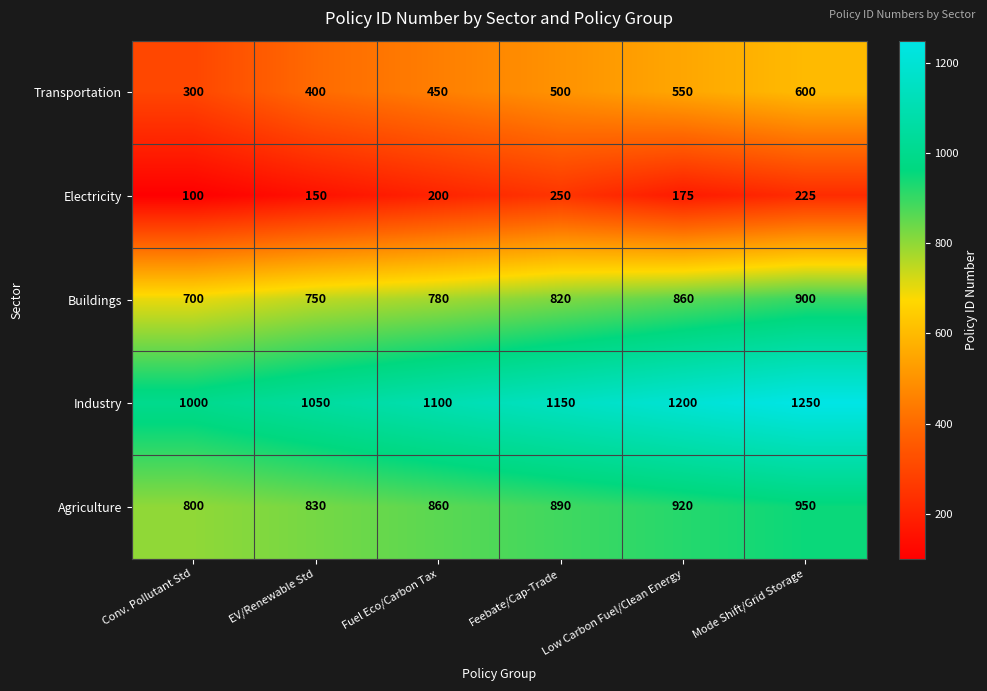

What is the difference between the maximum and minimum values in the Industry series?

250